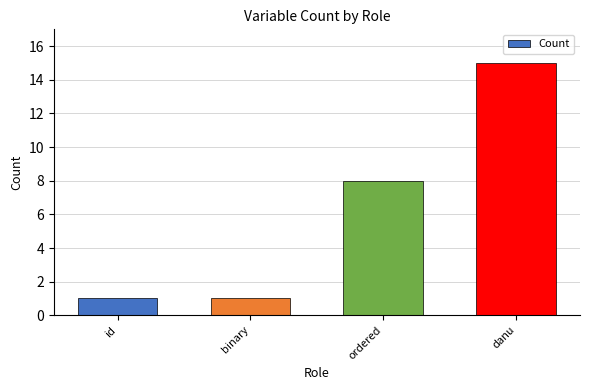

What is the change in value from binary to danu?

+14